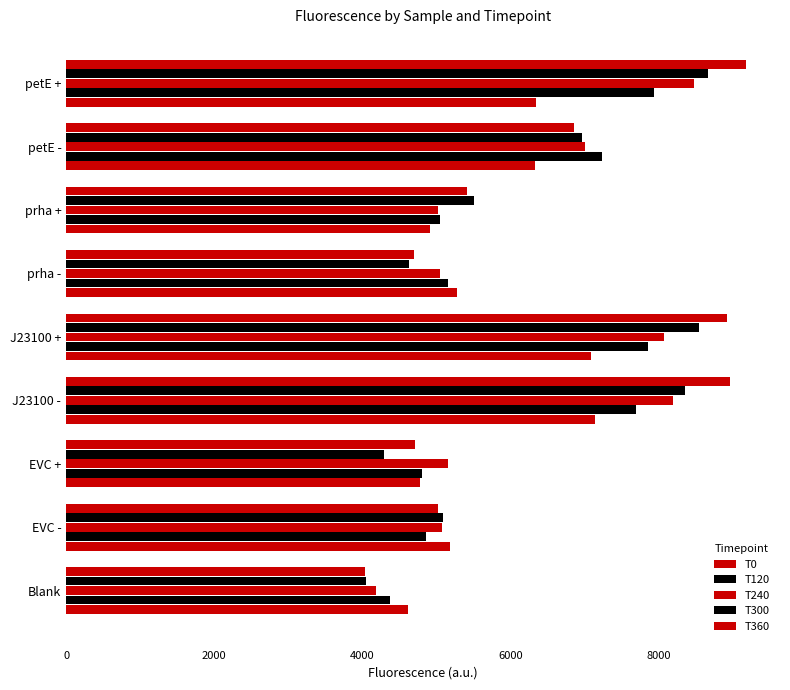

How many data points does each series have?

9